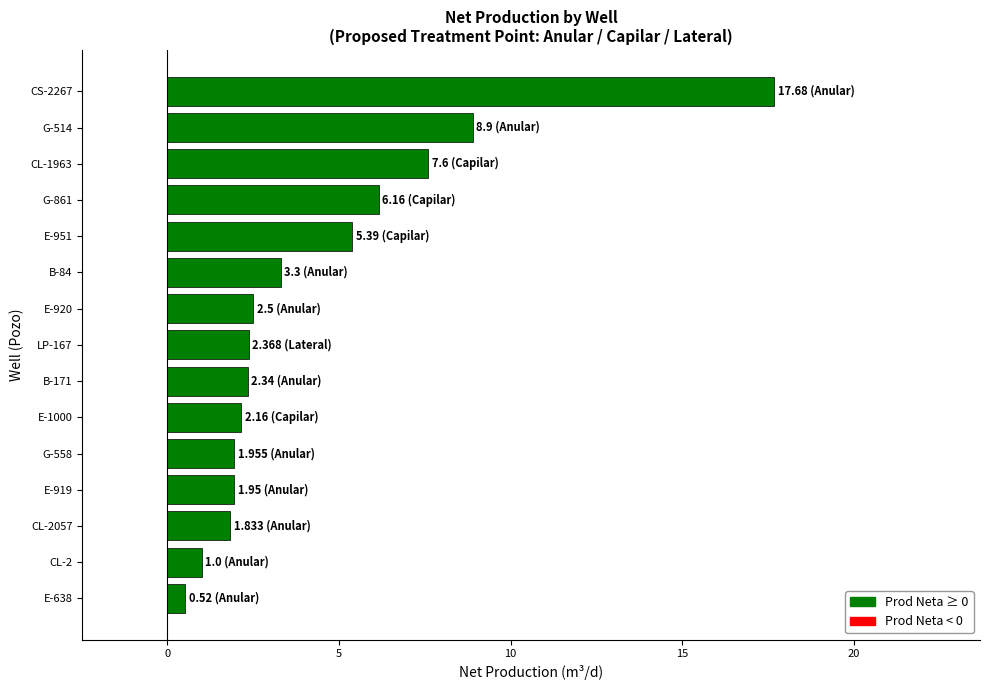

Which label corresponds to the smallest value in the chart?

E-638